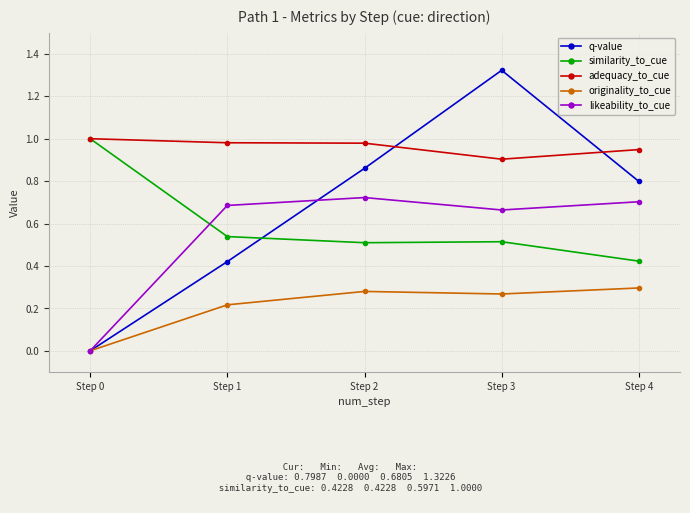

Which series has the largest total across all categories?

adequacy_to_cue